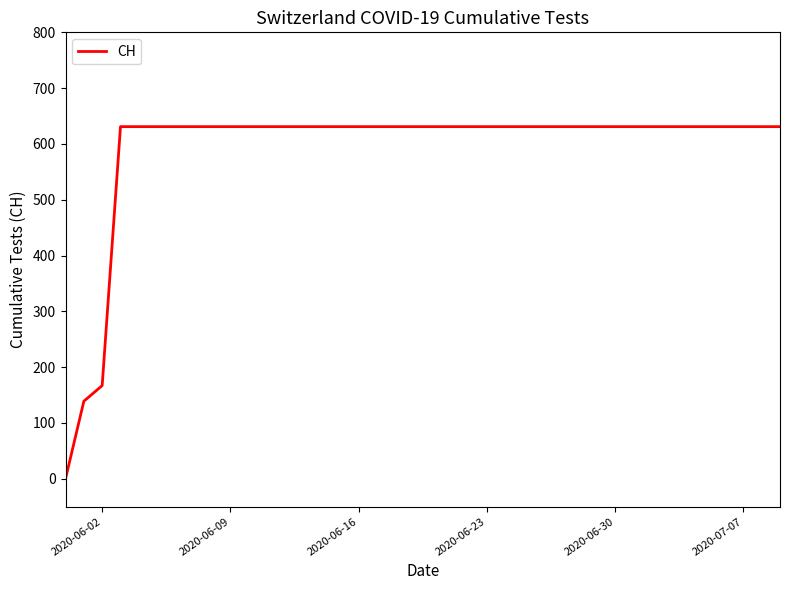

What is the maximum value shown in the chart?

631